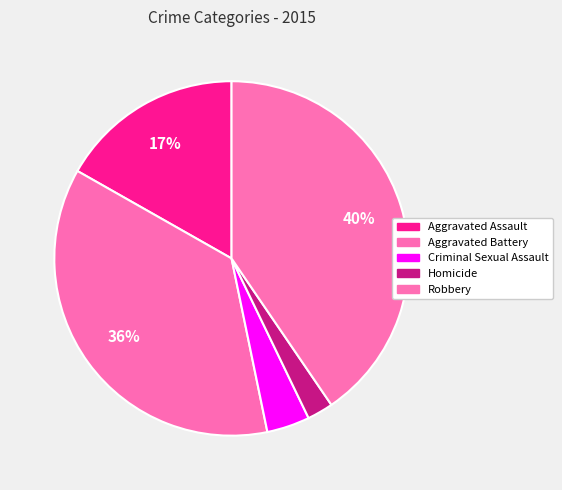

To the nearest percent, what is the difference between the Aggravated Assault and Criminal Sexual Assault slice percentages?

13%